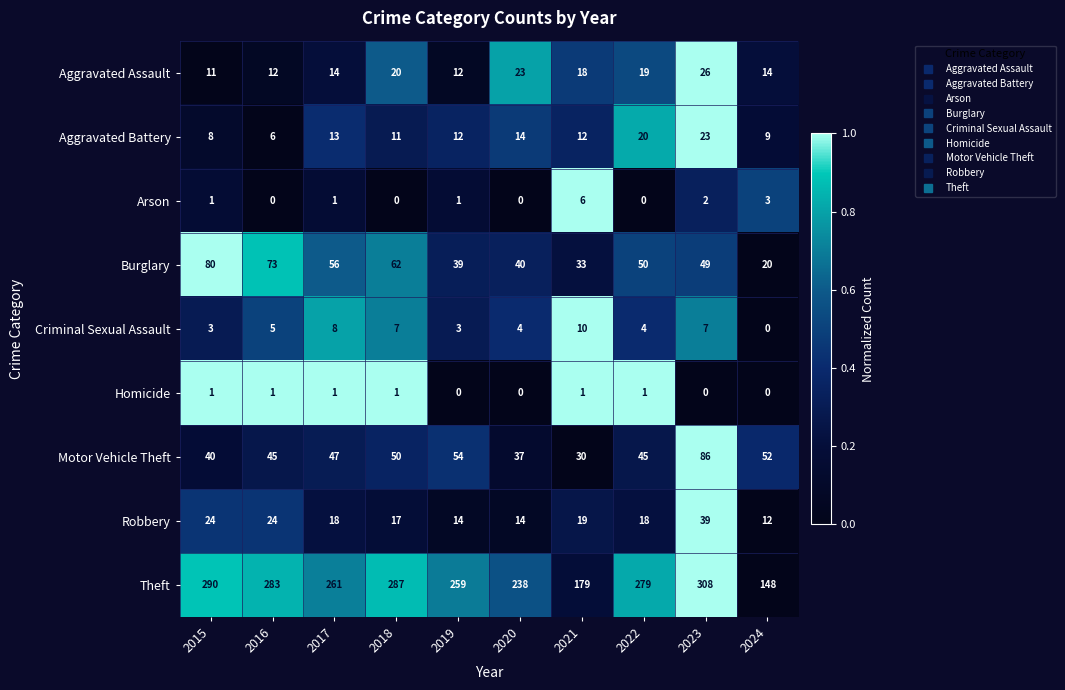

At which category is the sum across all series the highest?

2023